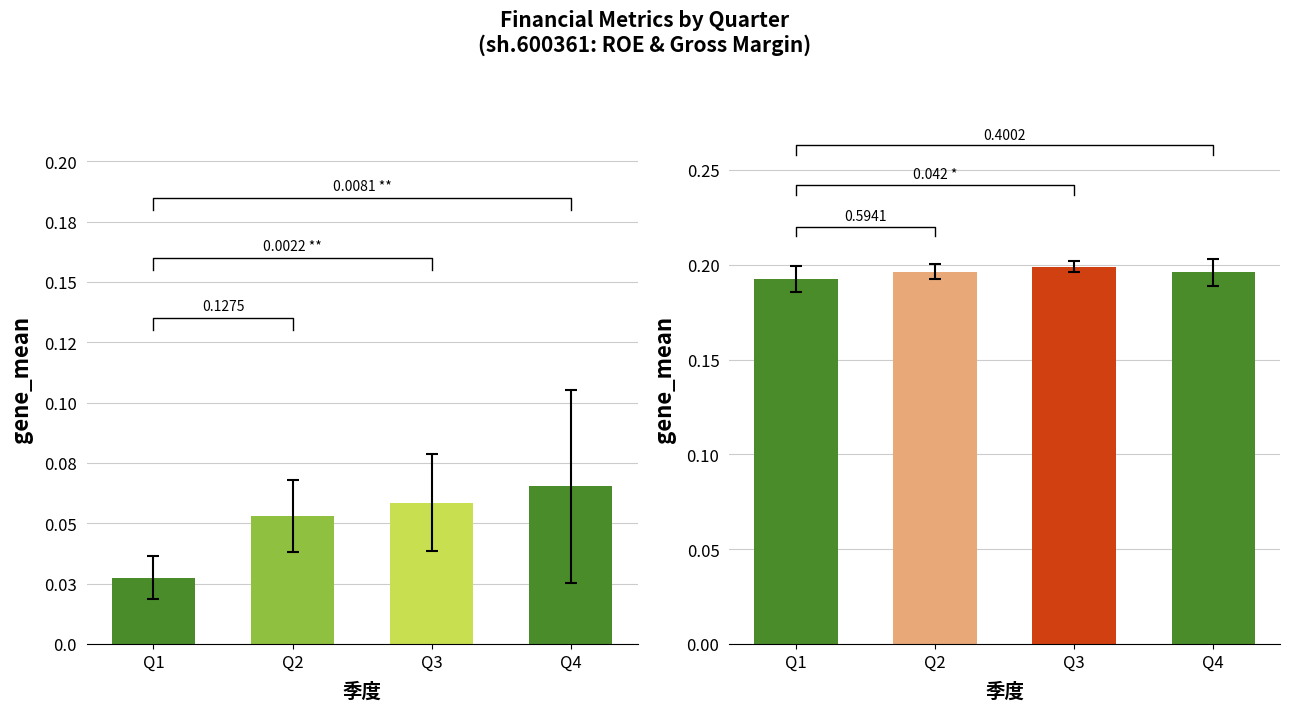

What is the value of the 净资产收益率(平均)(%) bar at the 3rd from the left?

0.1